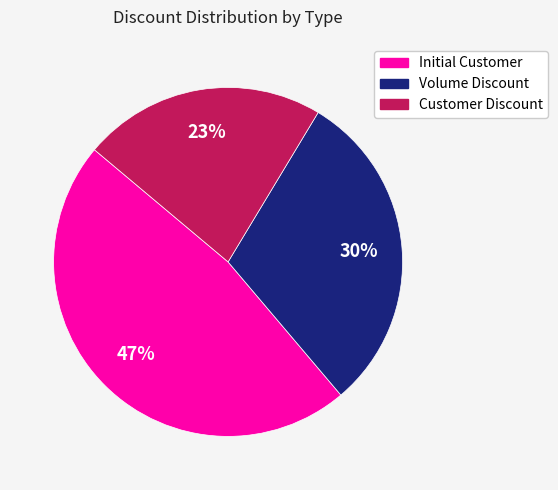

Is there a majority slice in this chart?

No